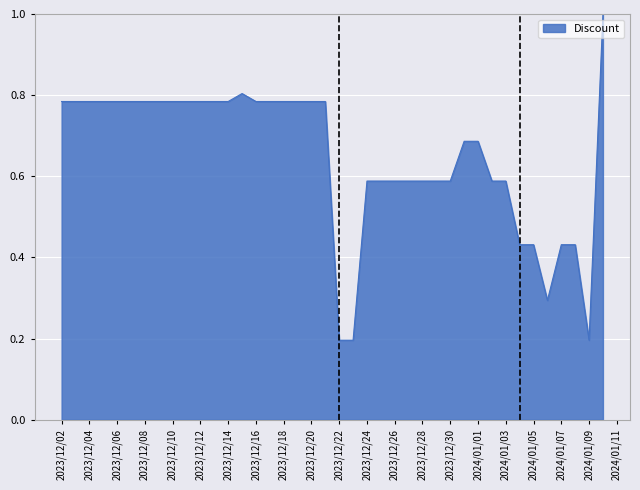

What is the greatest value displayed?

1.0